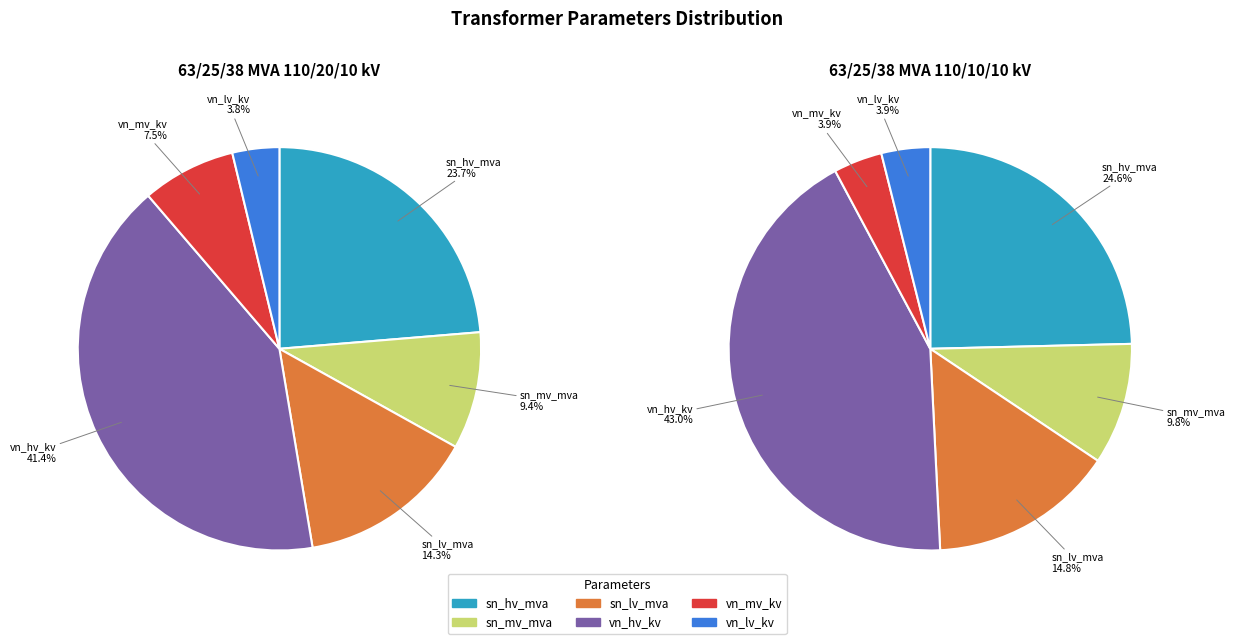

What portion of the pie excludes 63/25/38 MVA 110/10/10 kV?

50.0%